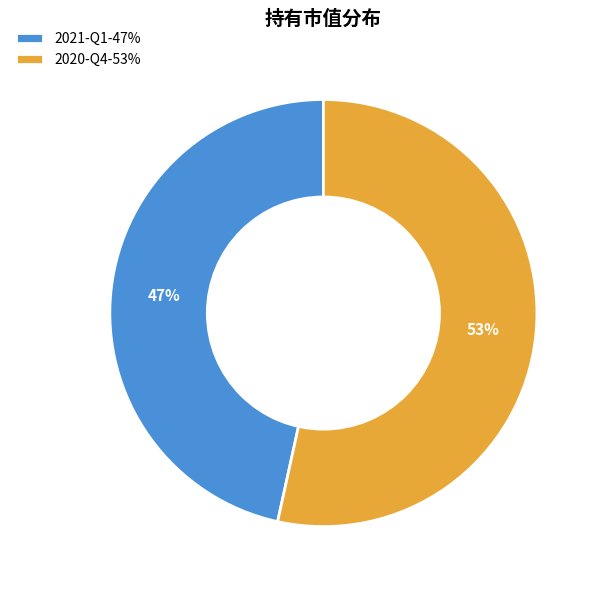

Rank the categories by value from lowest to highest.

2021-Q1, 2020-Q4